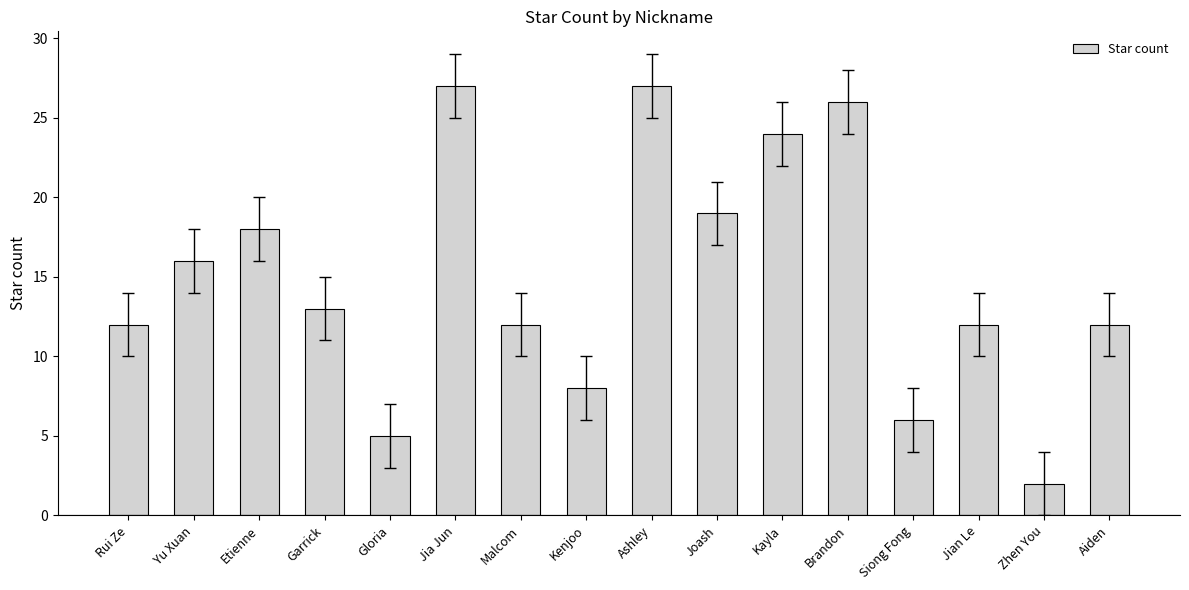

Does the chart contain any negative values?

No